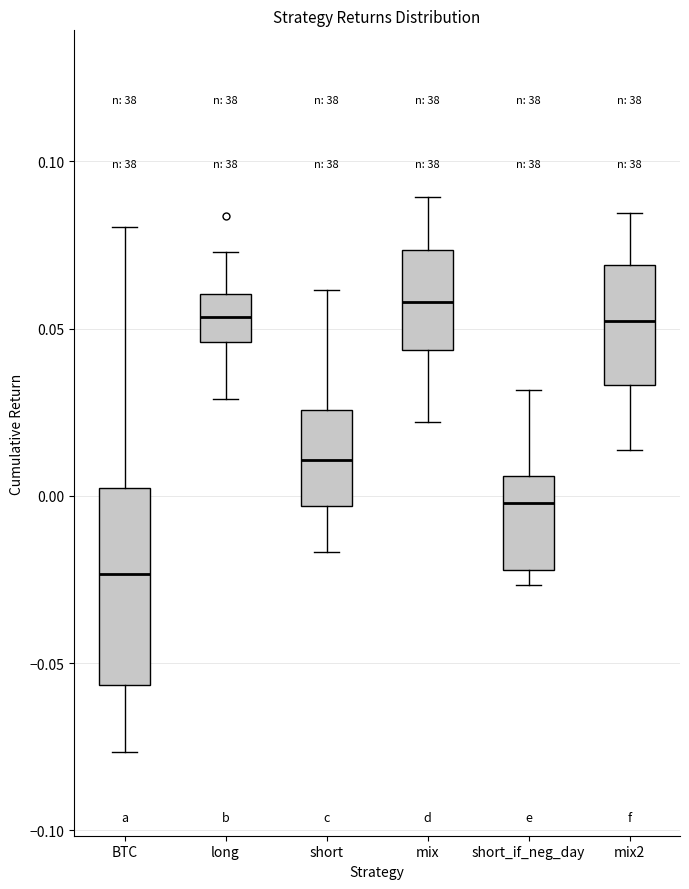

Comparing the boxes themselves (not the whiskers), which one is the tallest?

BTC